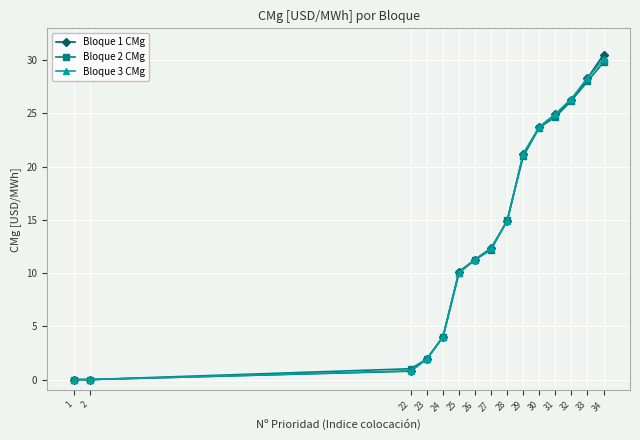

The Bloque 3 CMg series shows 54.1 at 34. True or false?

False